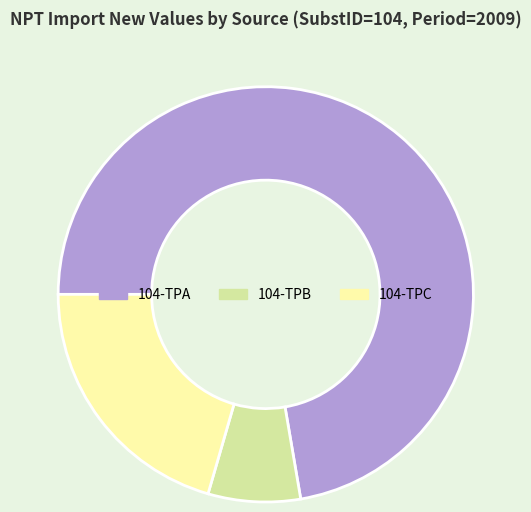

Is it true that 104-TPA is 72% of the pie?

True